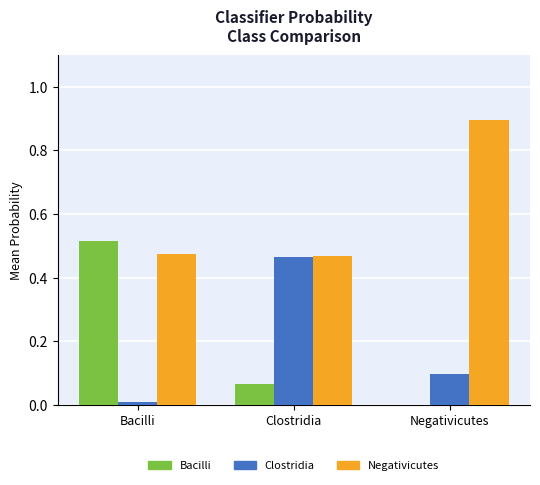

What is the total value across all series at Clostridia?

1.0